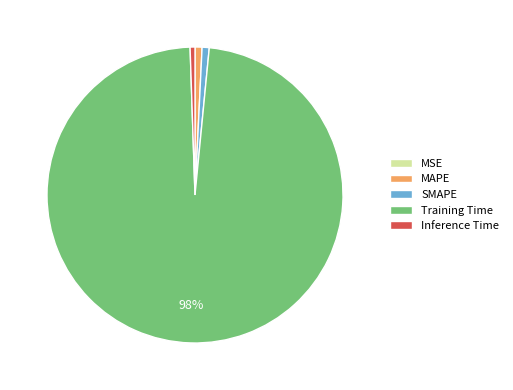

True or false: Inference Time accounts for 11% of the total.

False